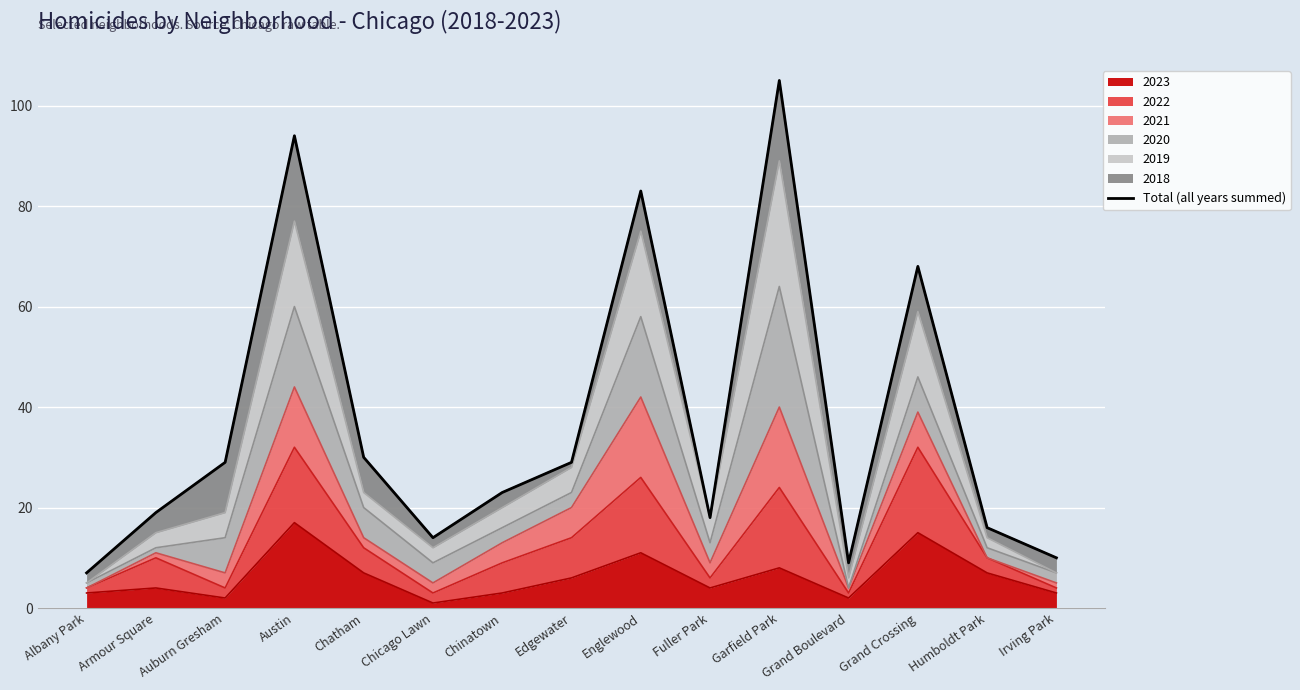

What is the label of the 7th point from the left?

Chinatown